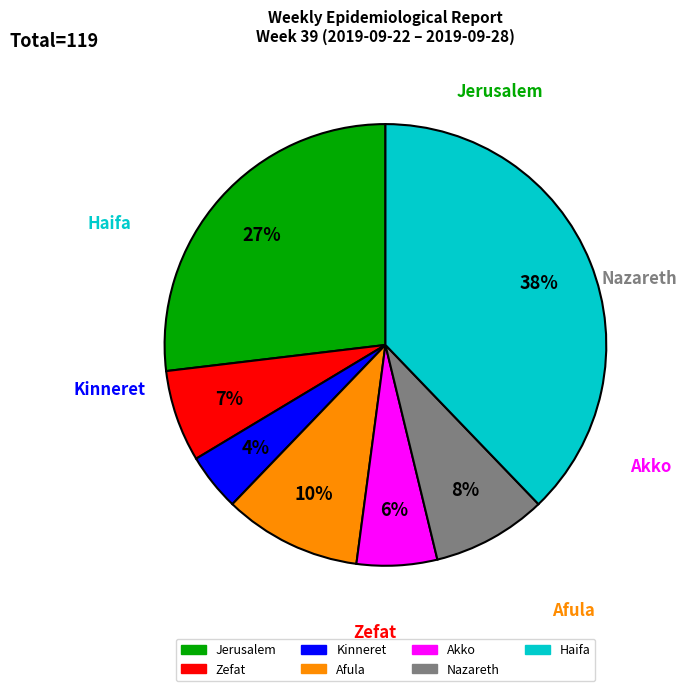

What percentage is the Zefat slice, to the nearest percent?

7%